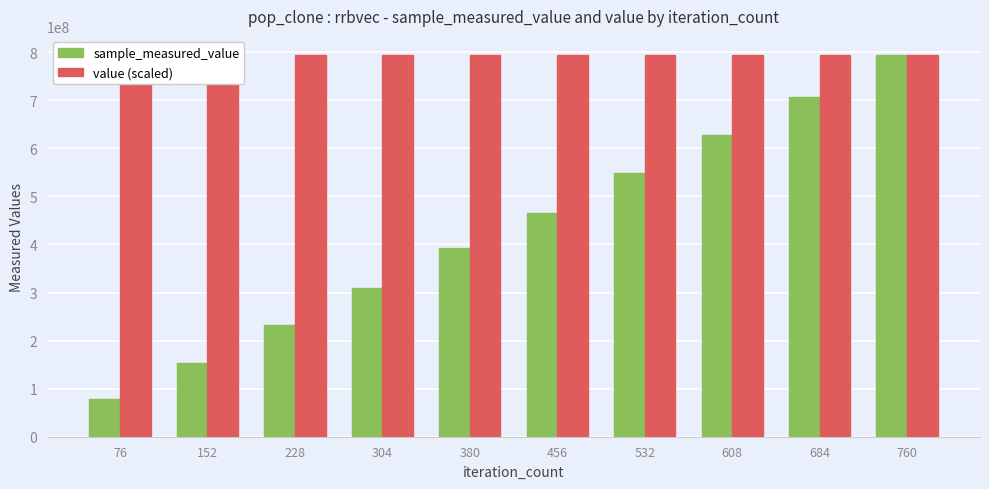

The value (scaled) series shows 1093086197 at 76. True or false?

False